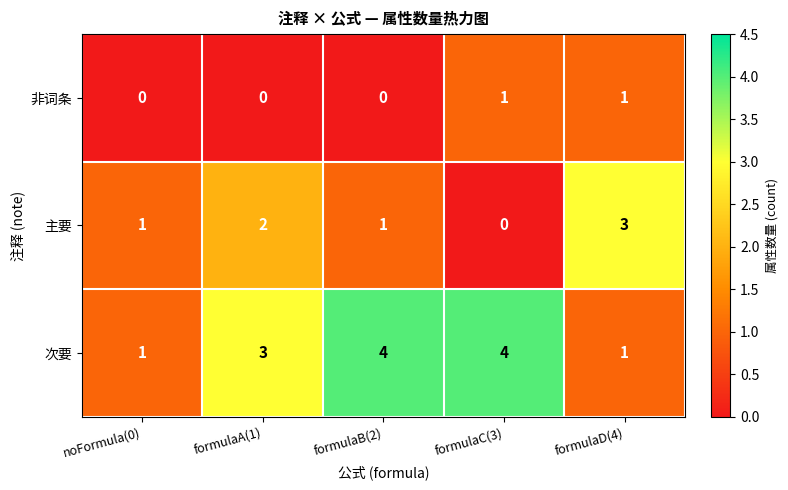

What is the difference between the second highest and minimum values in the 次要 series?

3